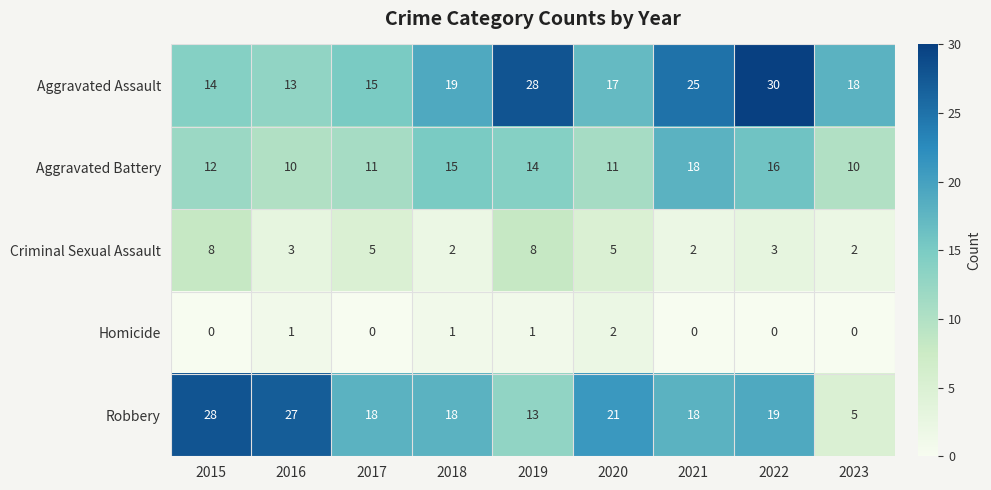

The value of Homicide at 2016 is 2. True or false?

False